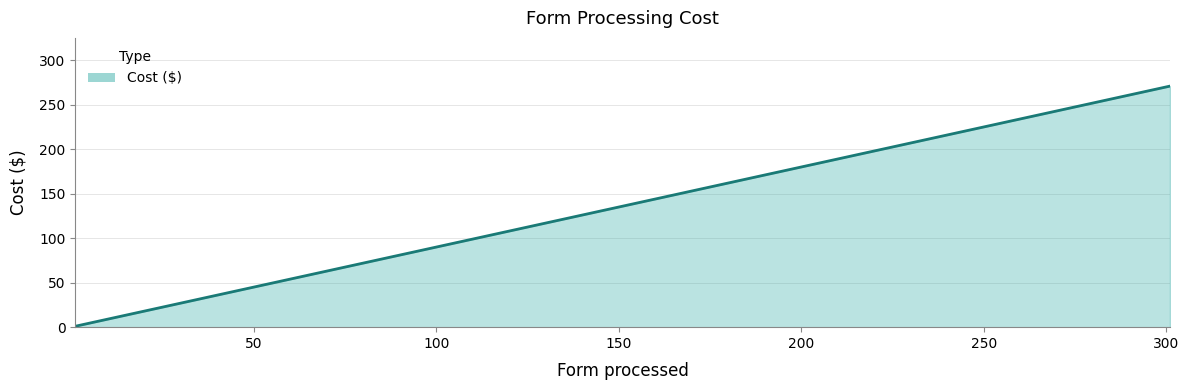

What is the average value?

136